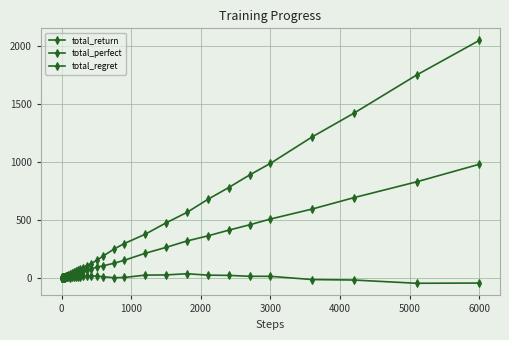

Count the number of categories in the chart.

40